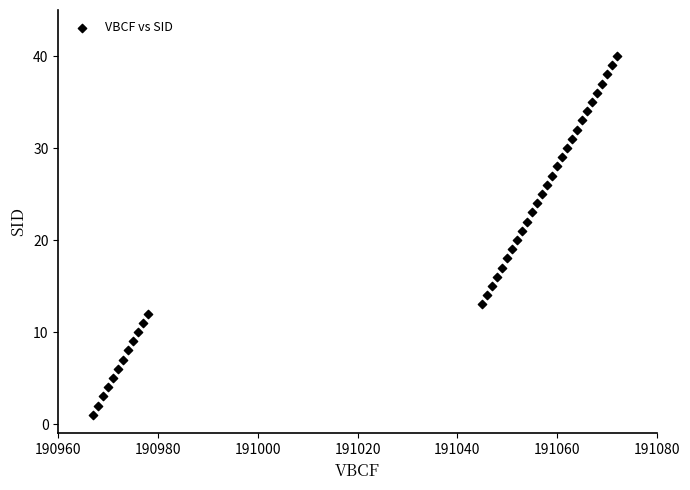

What is the range of X values (max minus min)?

105